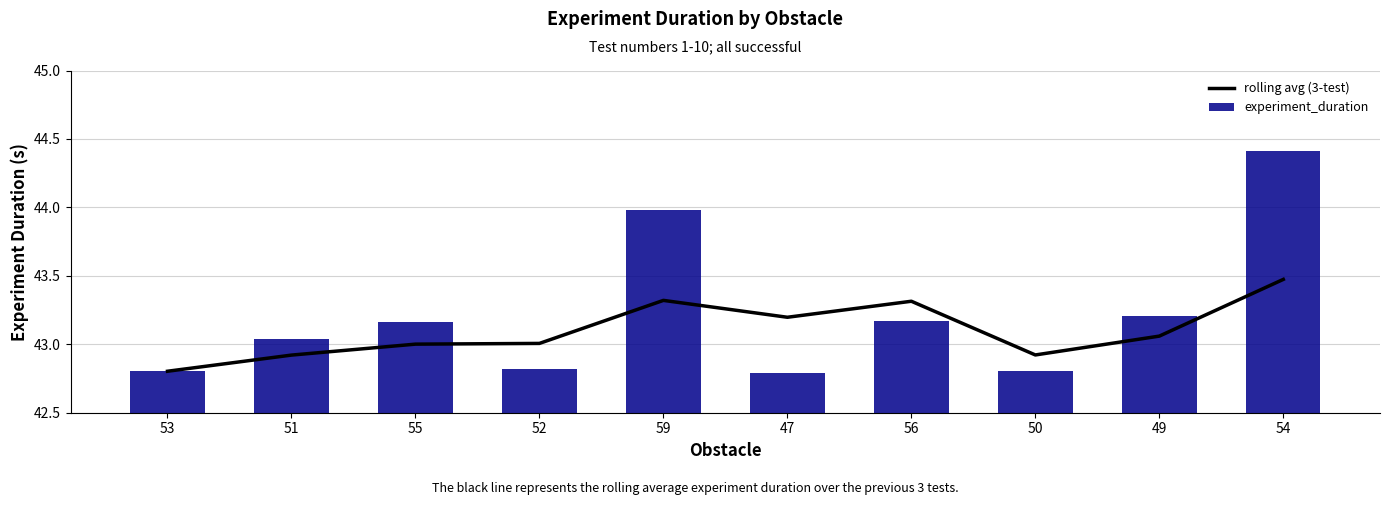

Are the bars grouped side by side (vs. stacked)?

Yes